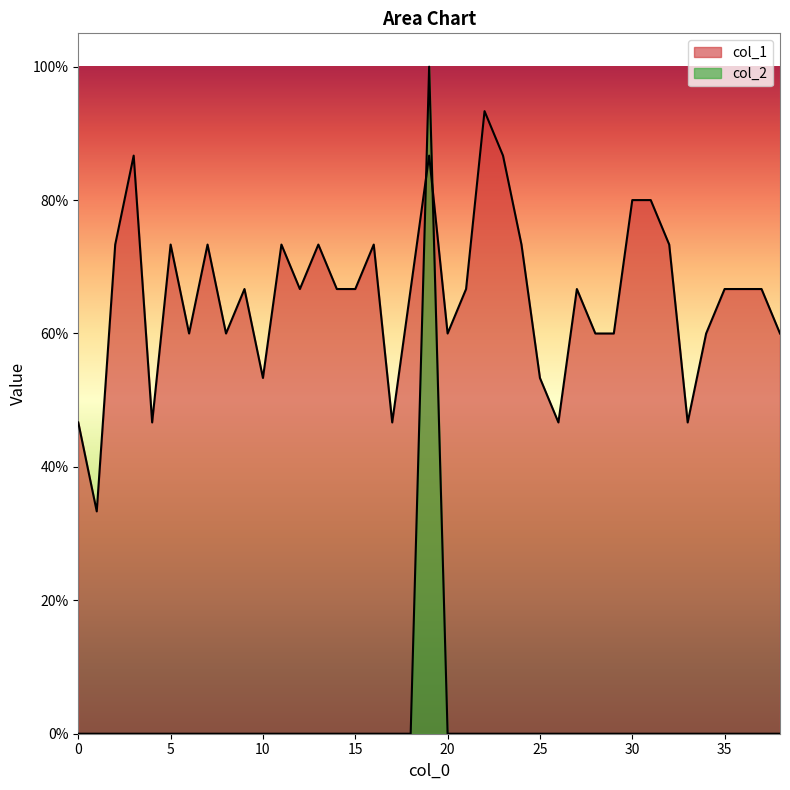

What are all the series names shown in the legend?

col_1, col_2